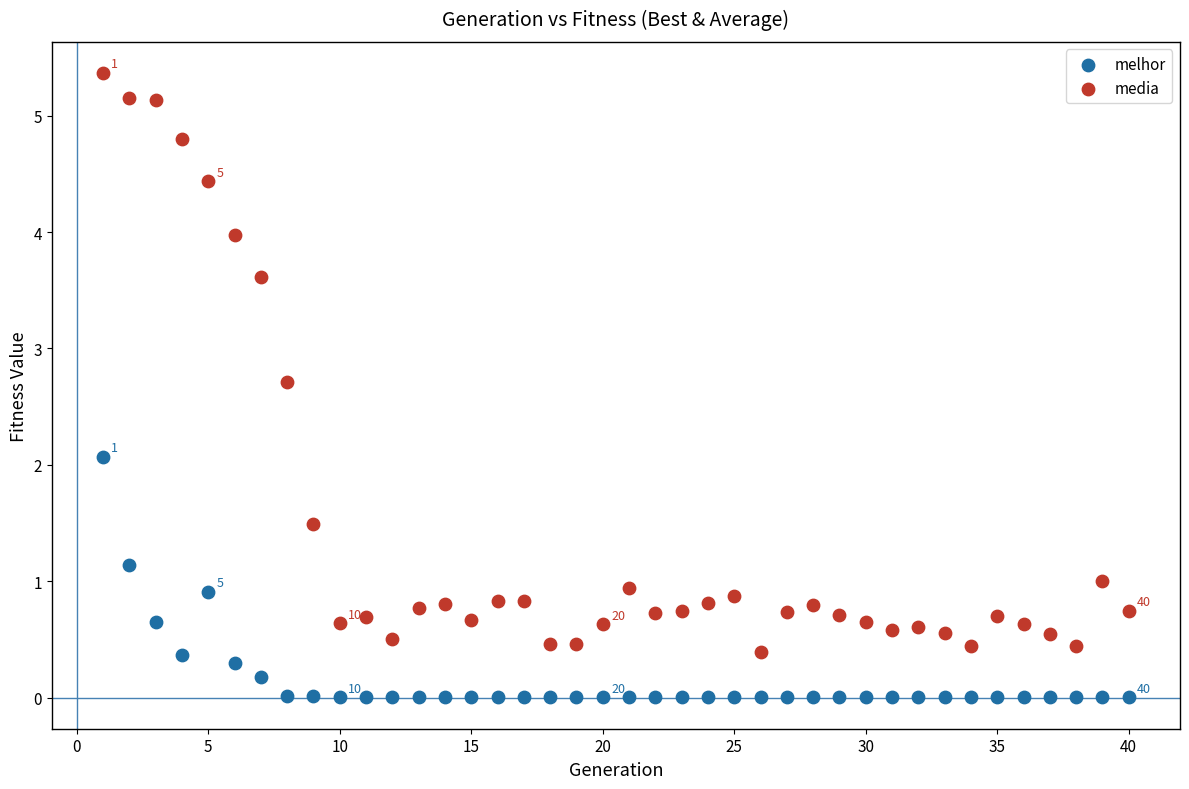

Which series contains the highest Y value?

media